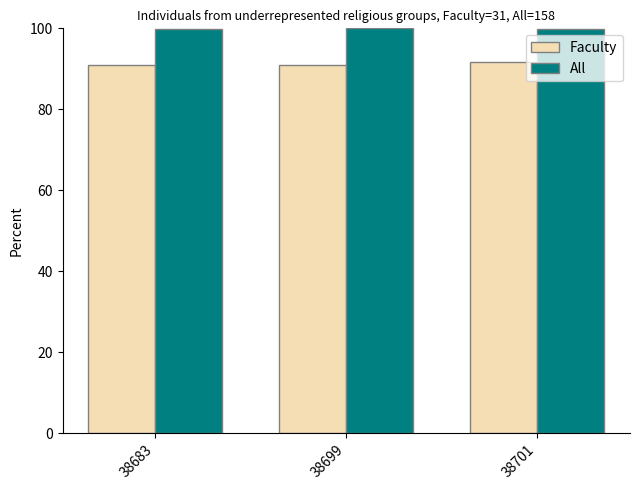

What is the greatest value displayed?

100.0